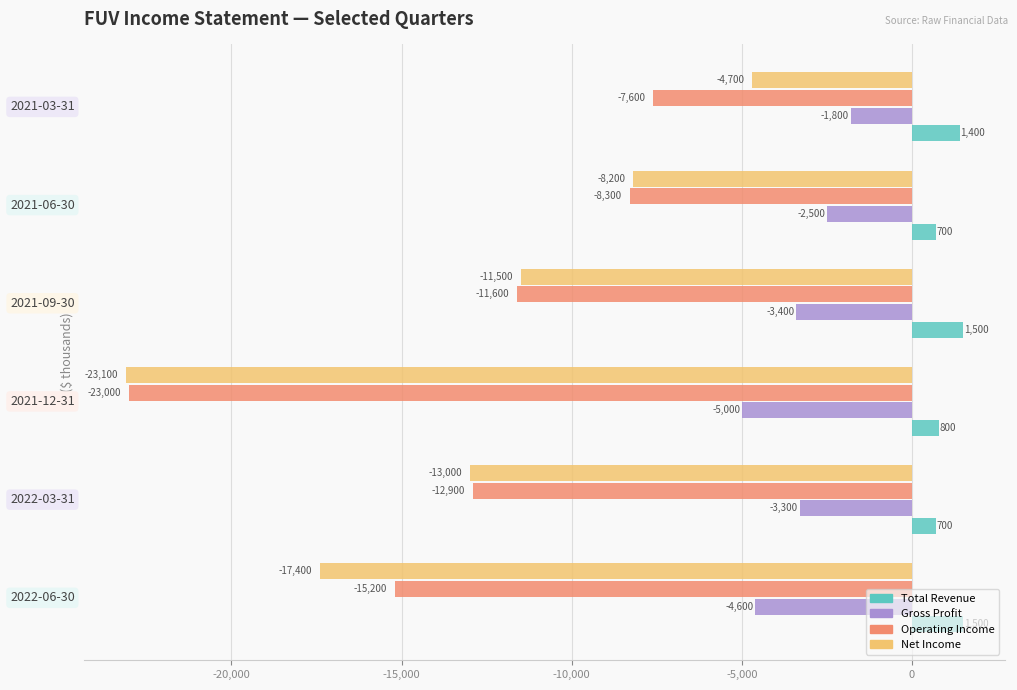

Which series has the largest total across all categories?

Total Revenue